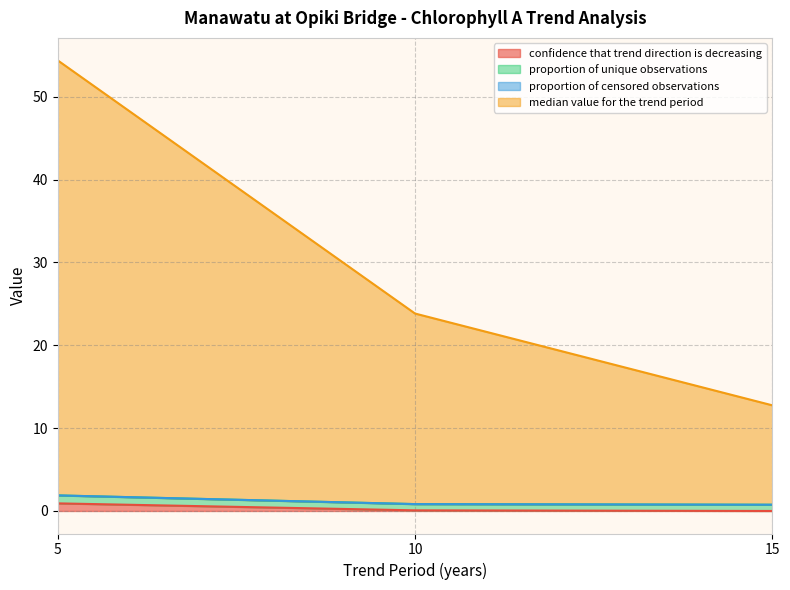

Reading right to left, extract all data points from this chart.

confidence that trend direction is decreasing: 0.0	0.1	0.9
proportion of unique observations: 0.8	0.8	1.9
median value for the trend period: 12.8	23.8	54.4